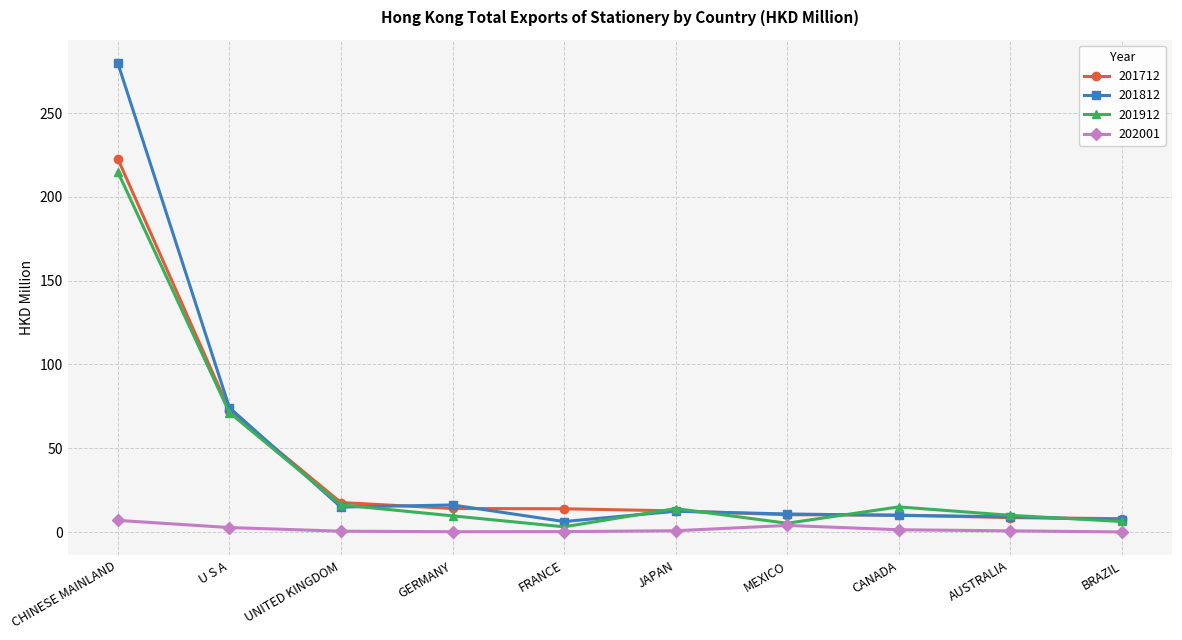

At how many categories does at least one series exceed 229?

1